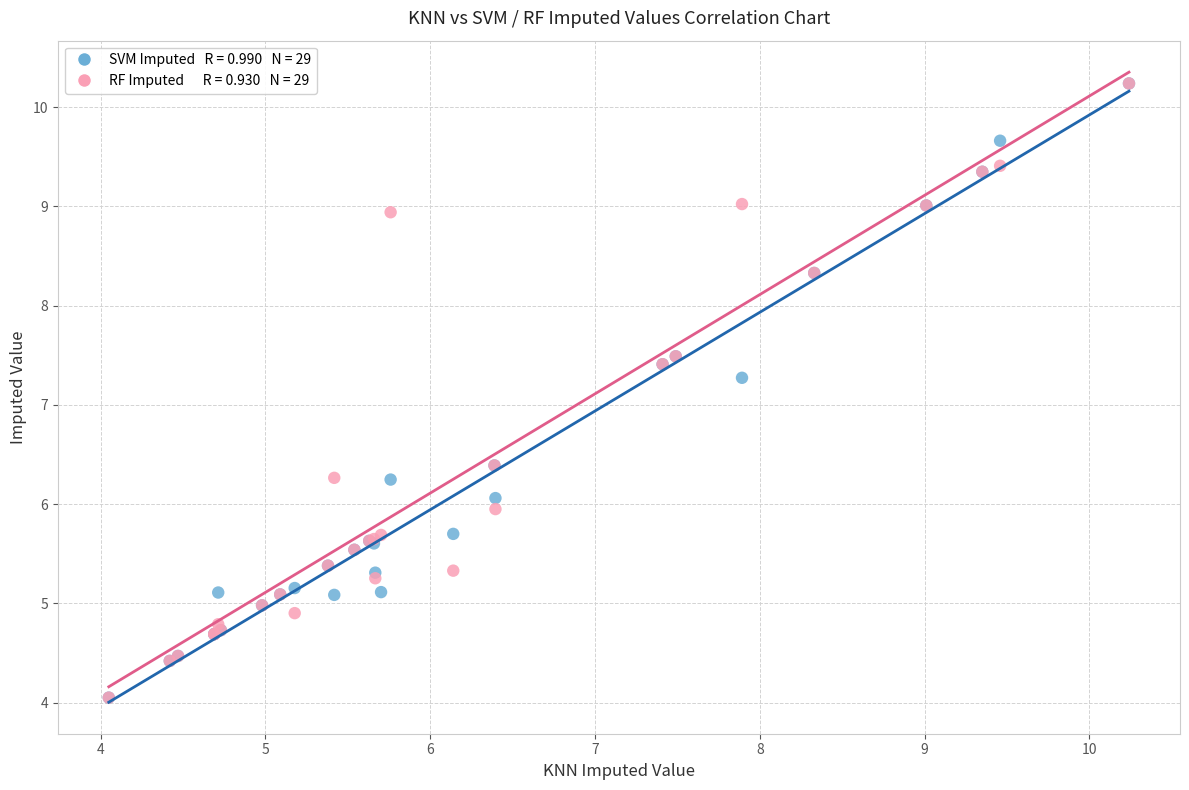

Across all series, what Y value is closest to 7?

7.3